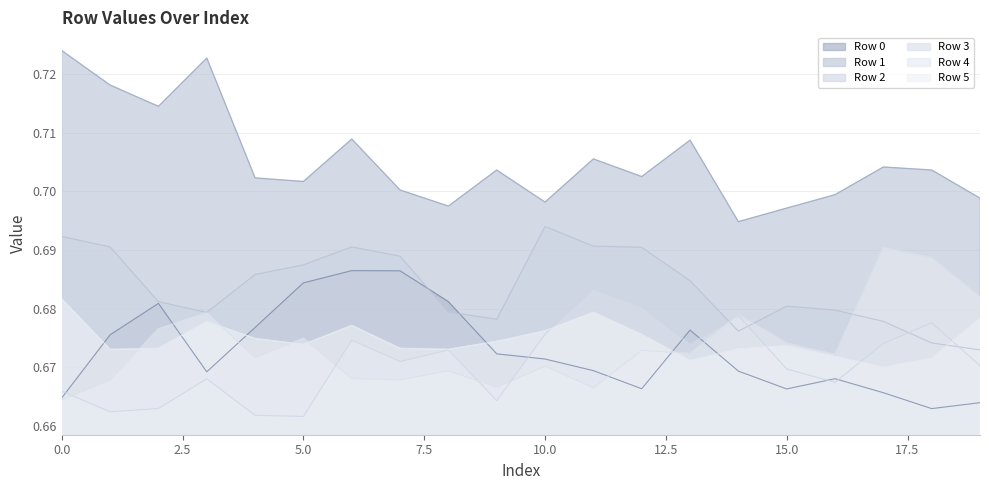

The Row 3 series shows 0.3 at 8. True or false?

False